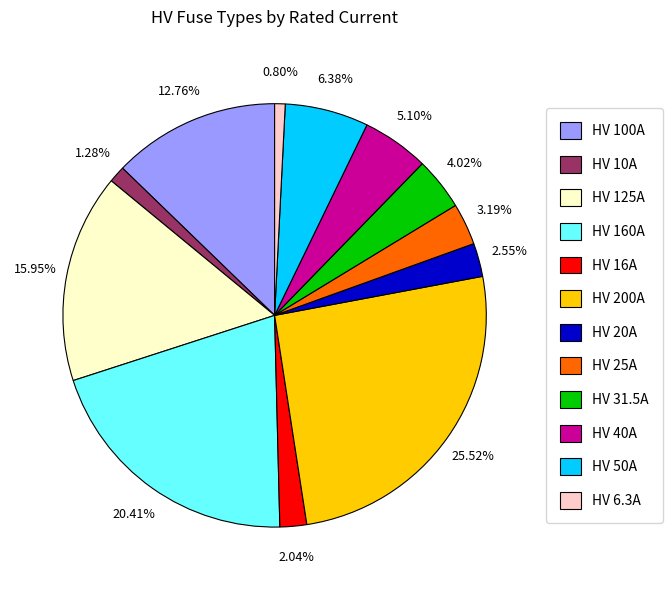

Count the number of slices in the pie.

12